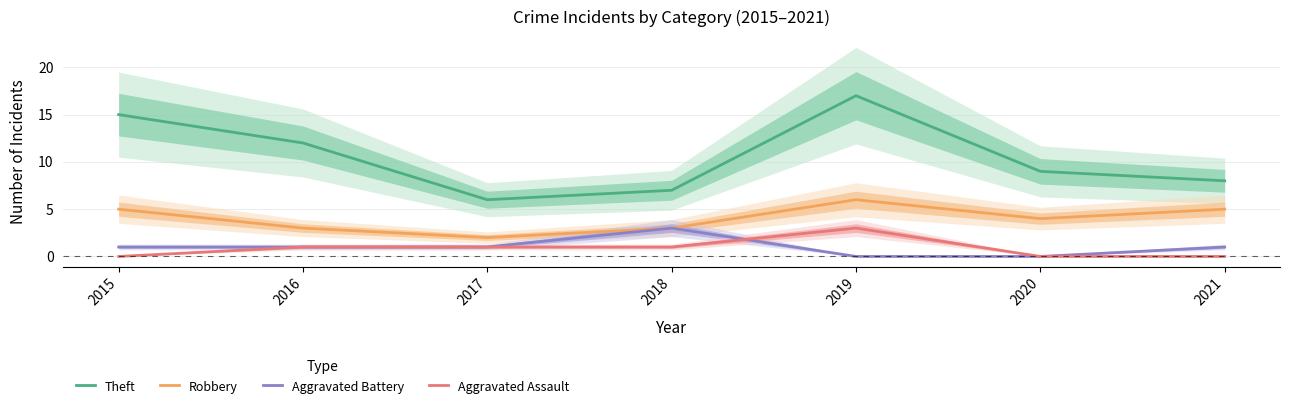

What is the sum of the Theft values at 2021 and 2015?

23